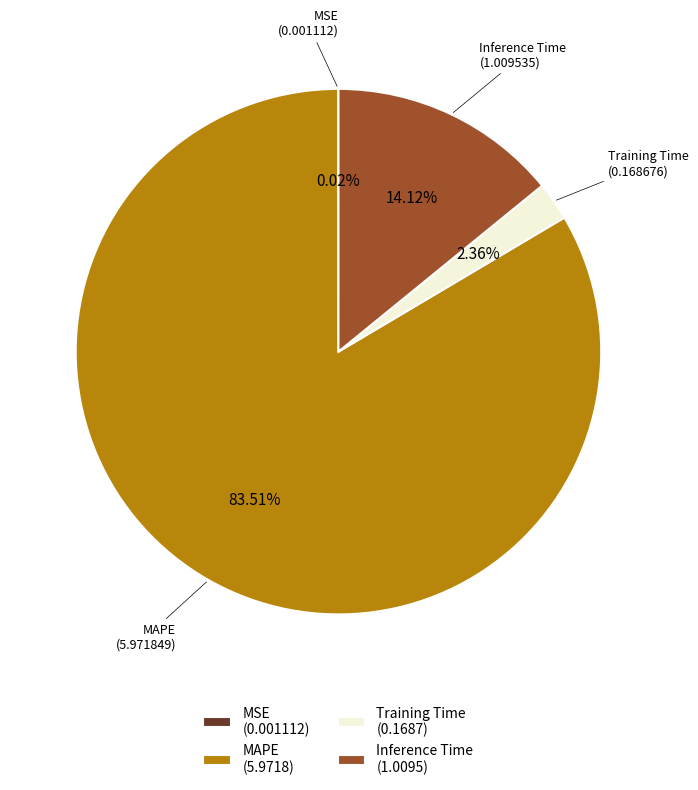

Is there a majority slice in this chart?

Yes